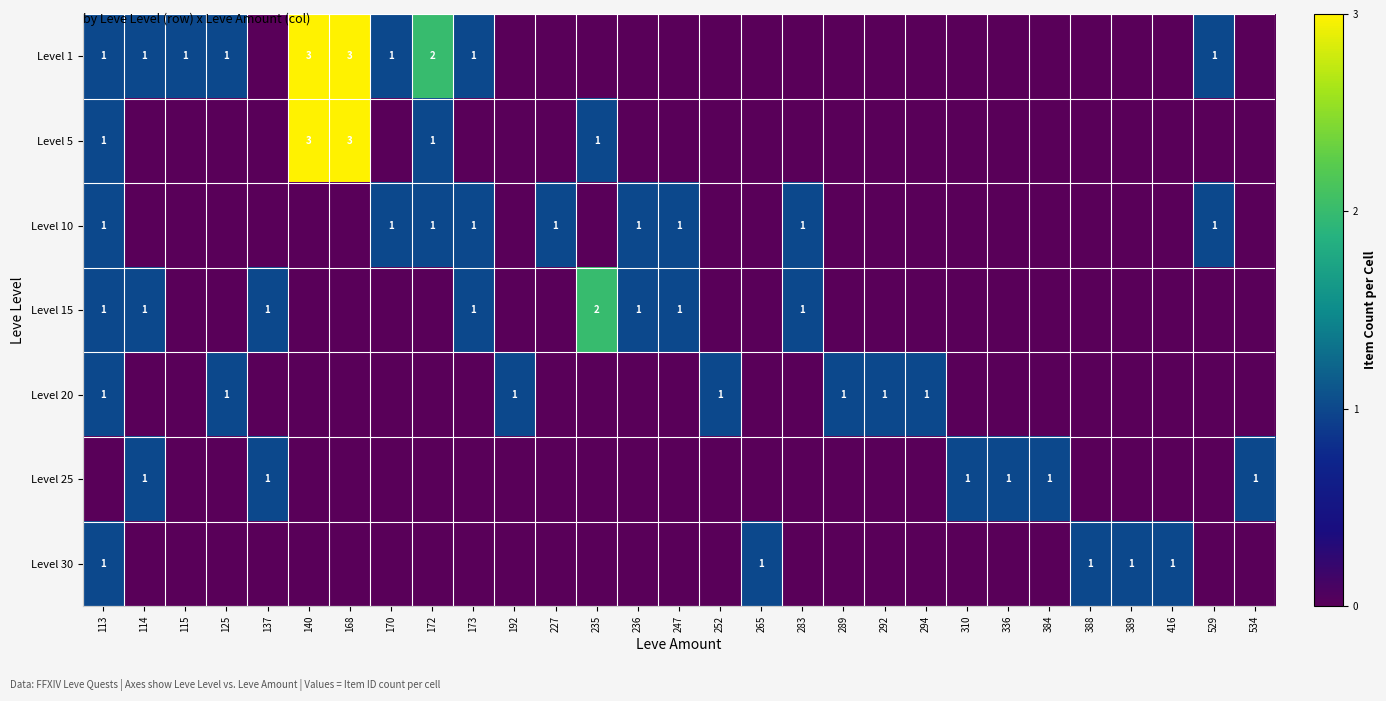

What is the difference between the highest and lowest values at 137?

1